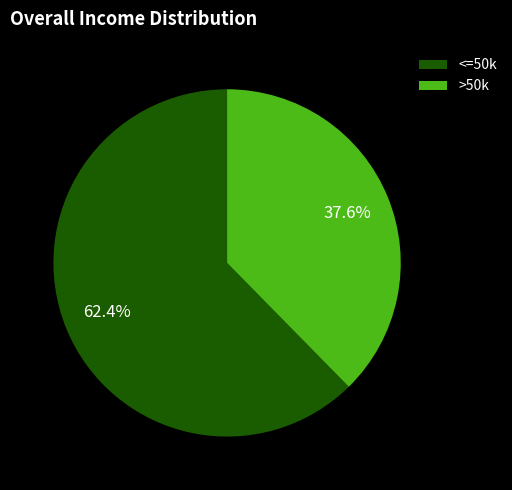

Does any single category account for the majority?

Yes